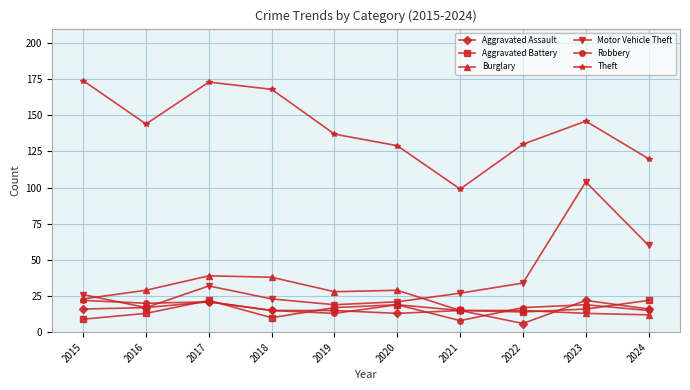

What is the highest value of the Robbery series?

22